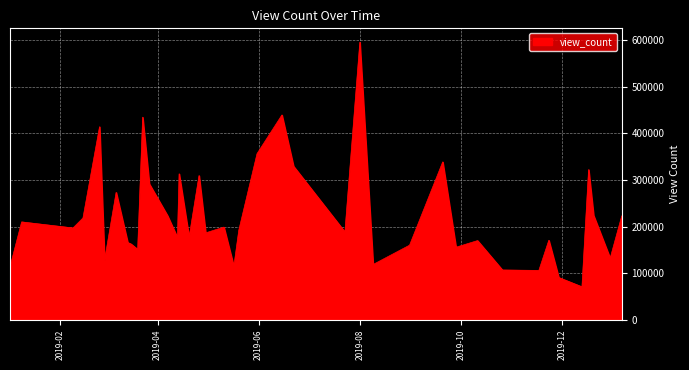

How many lines are shown in the chart?

1